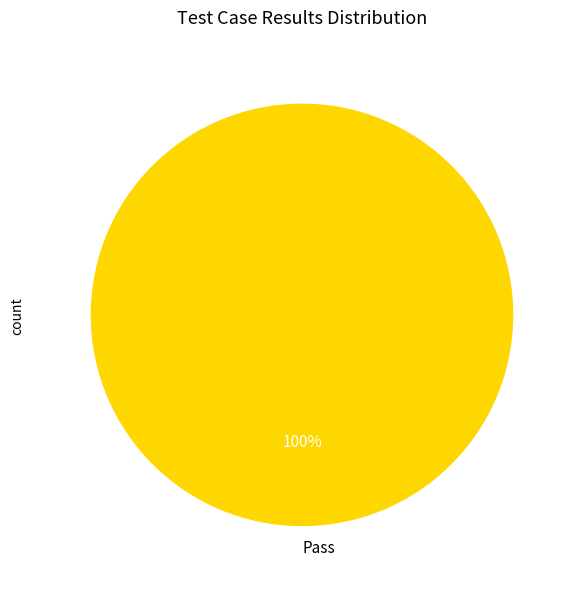

The Pass slice represents 94% of the pie. True or false?

False